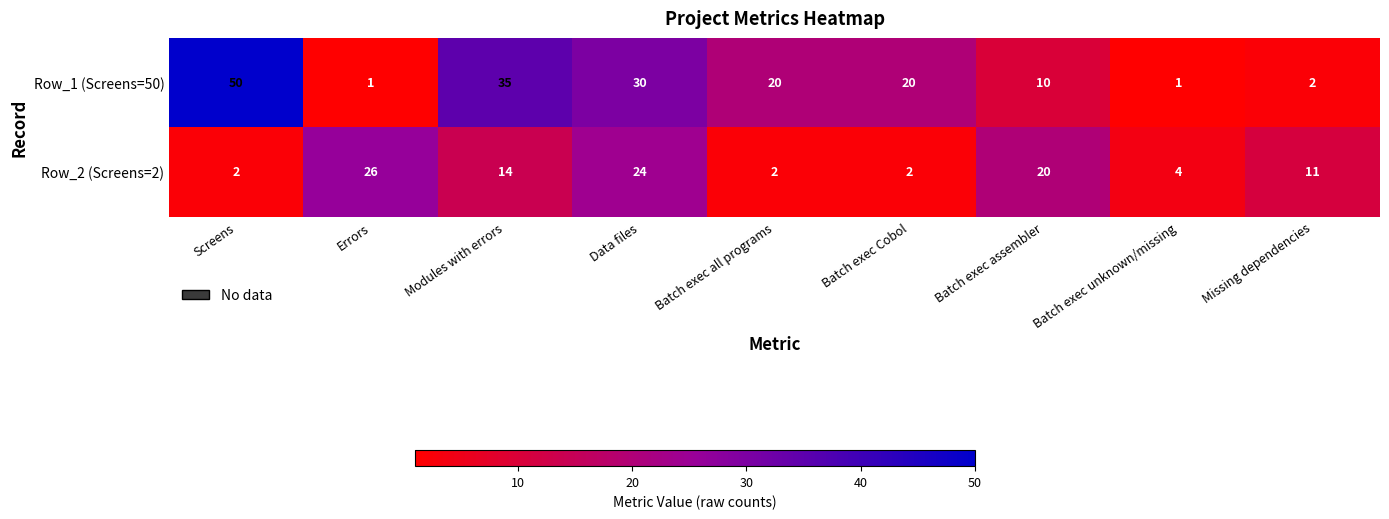

At which label does Row_2 (Screens=2) first exceed 11?

Errors